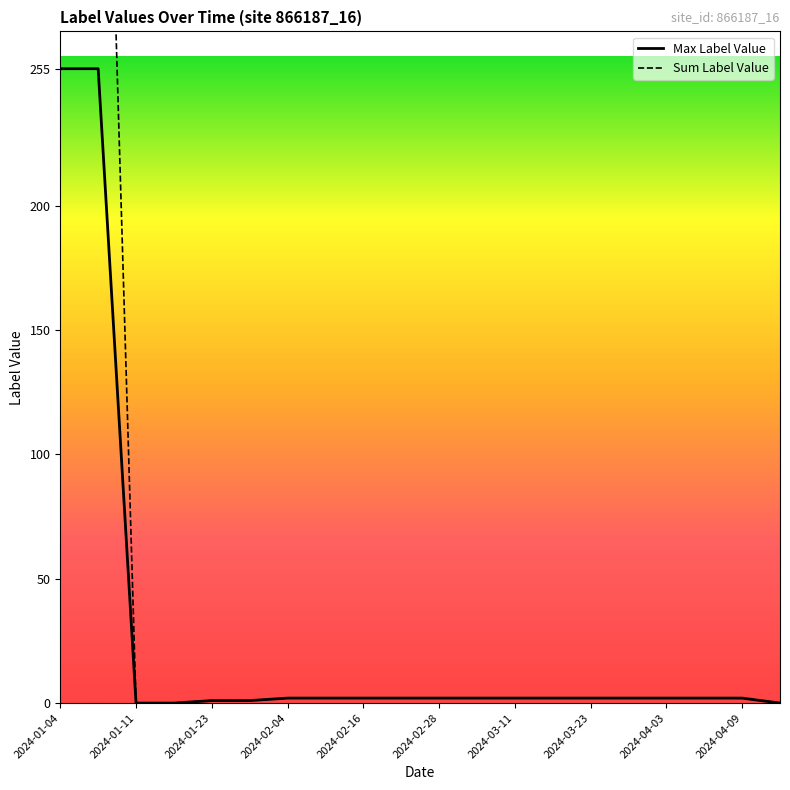

Which category has the highest value across all series?

2024-01-04